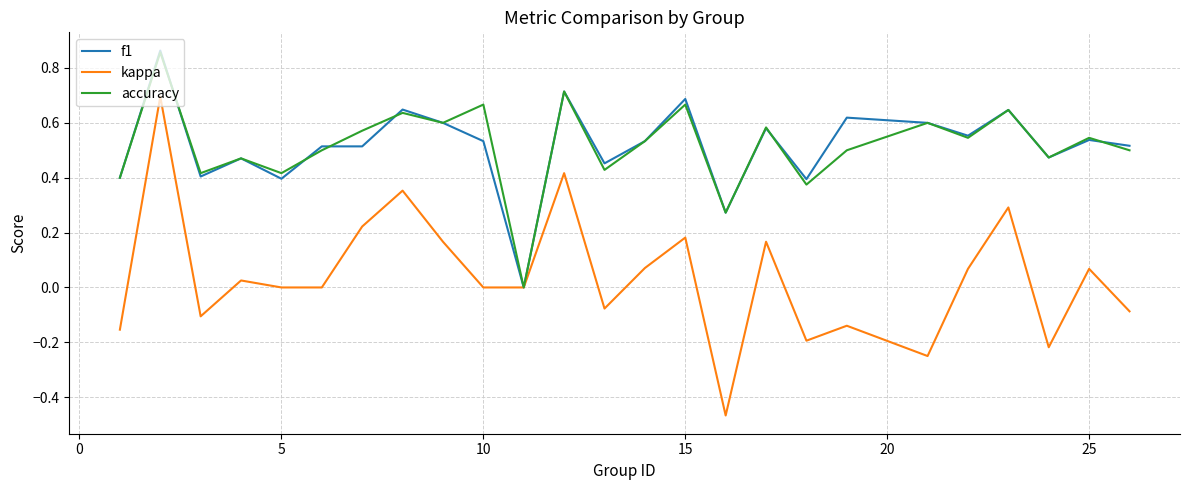

Which series has the widest spread of values?

kappa